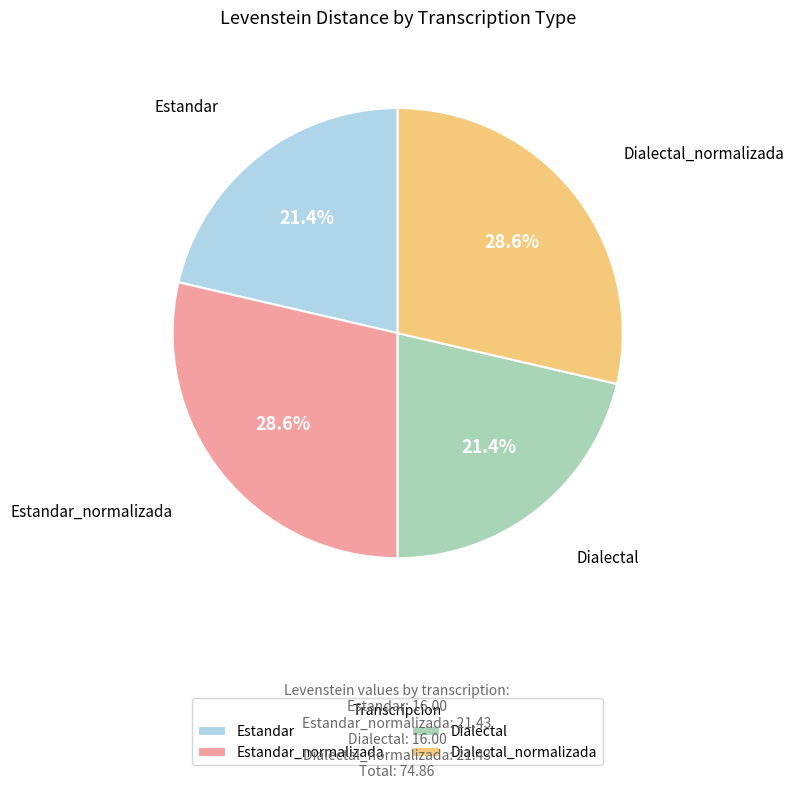

What percentage is the Dialectal_normalizada slice, to the nearest percent?

29%